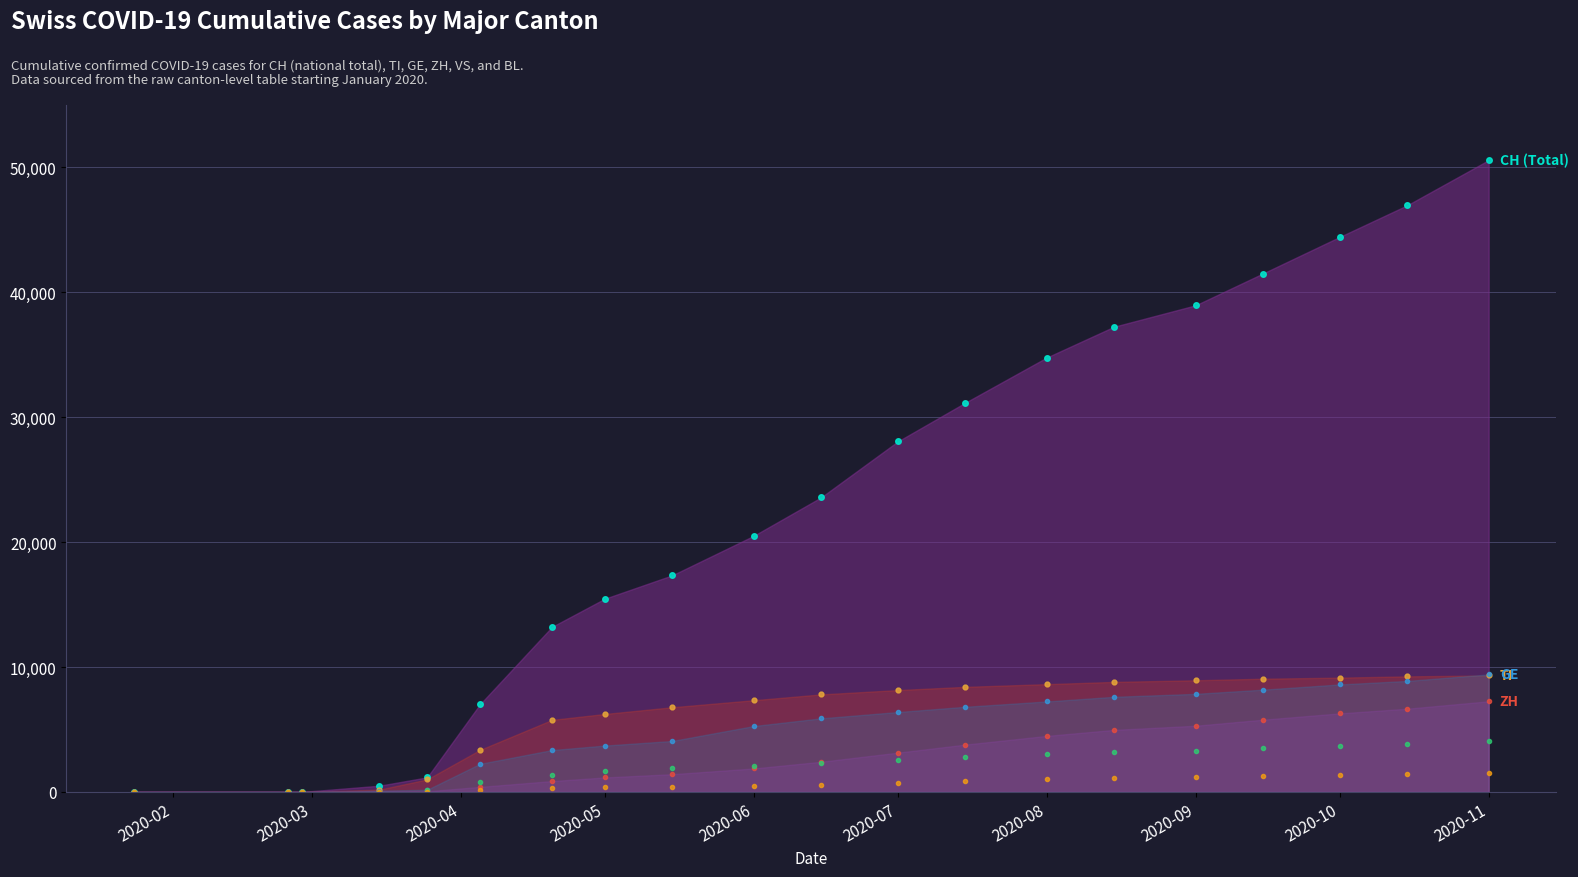

How many positive values does the GE series have?

17